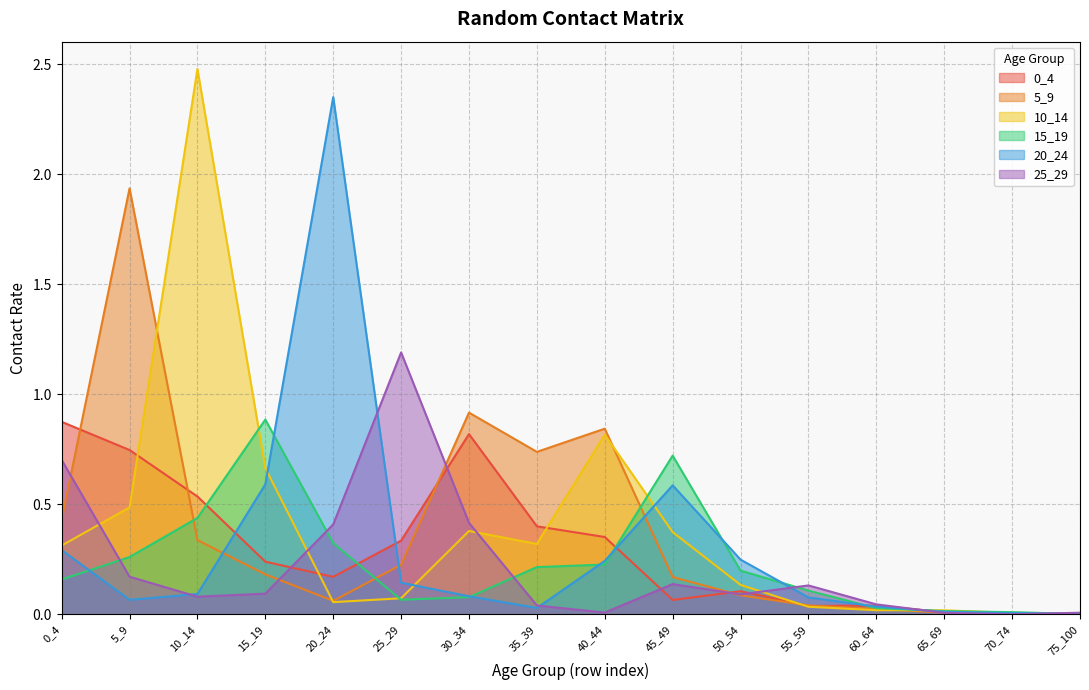

How many lines are shown in the chart?

6